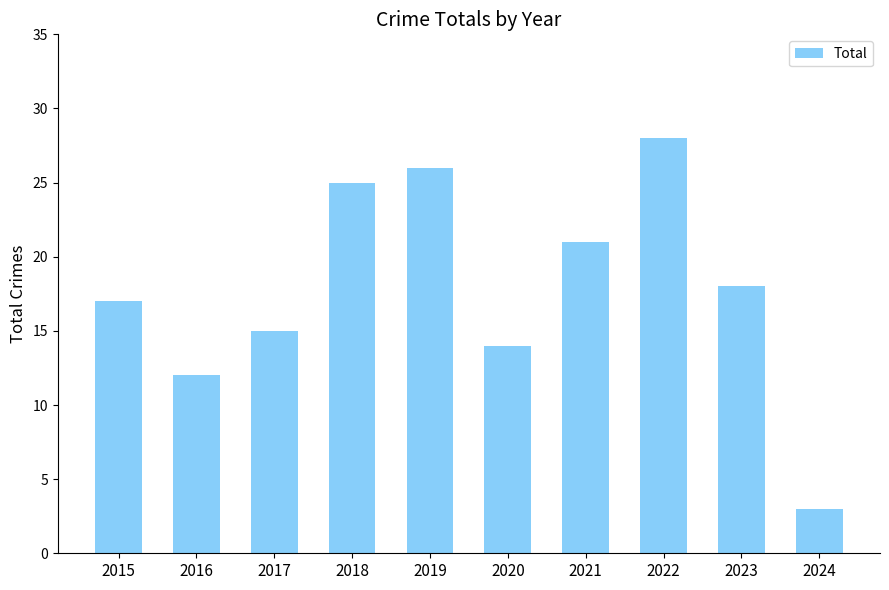

What is the sum of all values?

179